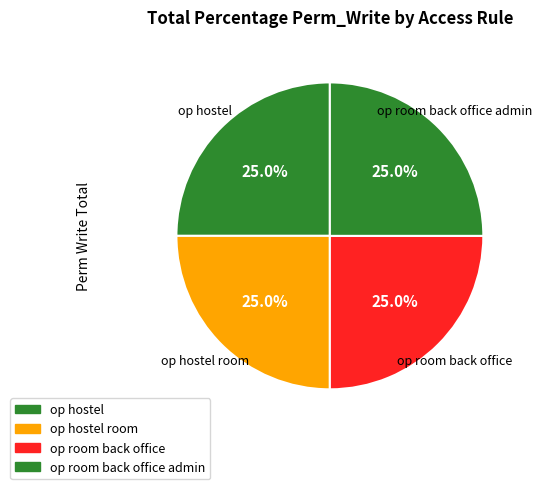

Does op room back office represent more than half of the total?

No